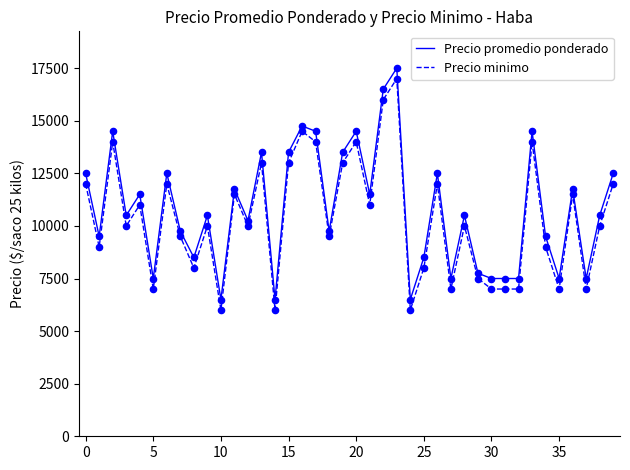

What is the maximum value for Precio promedio ponderado?

17500